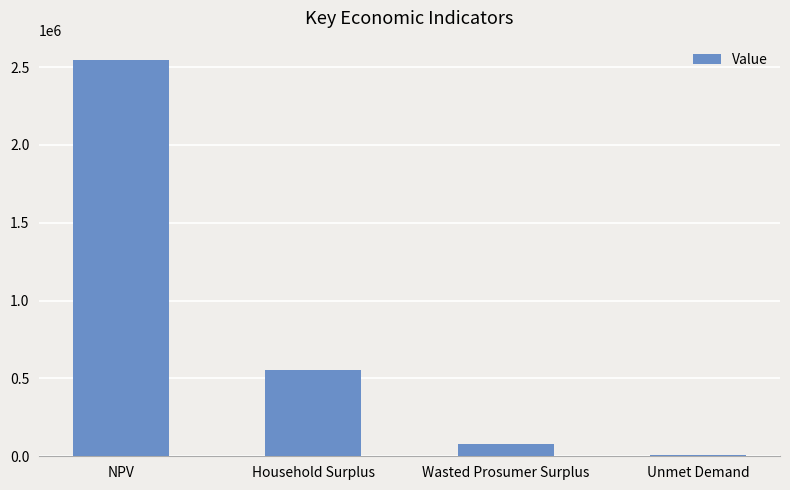

At which label is the value closest to 1274659?

Household Surplus